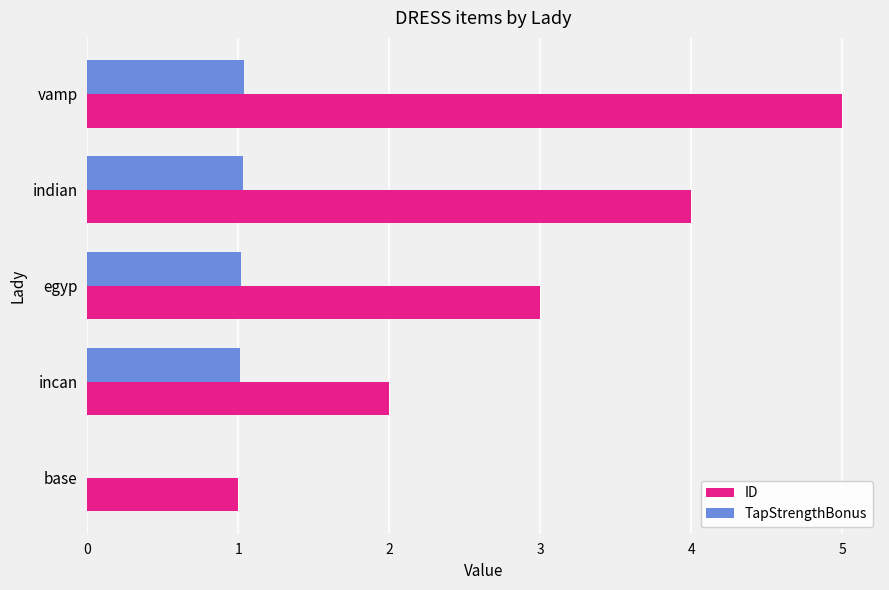

Count the number of data series in this chart.

2